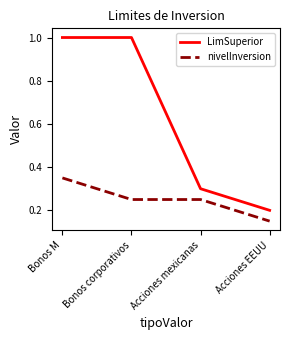

How many lines are shown in the chart?

2